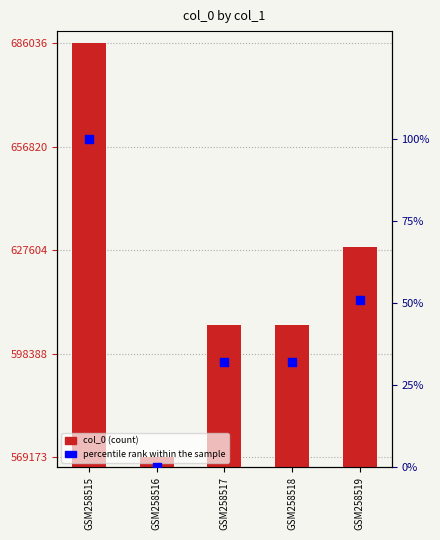

At how many categories does at least one series exceed 324953?

5